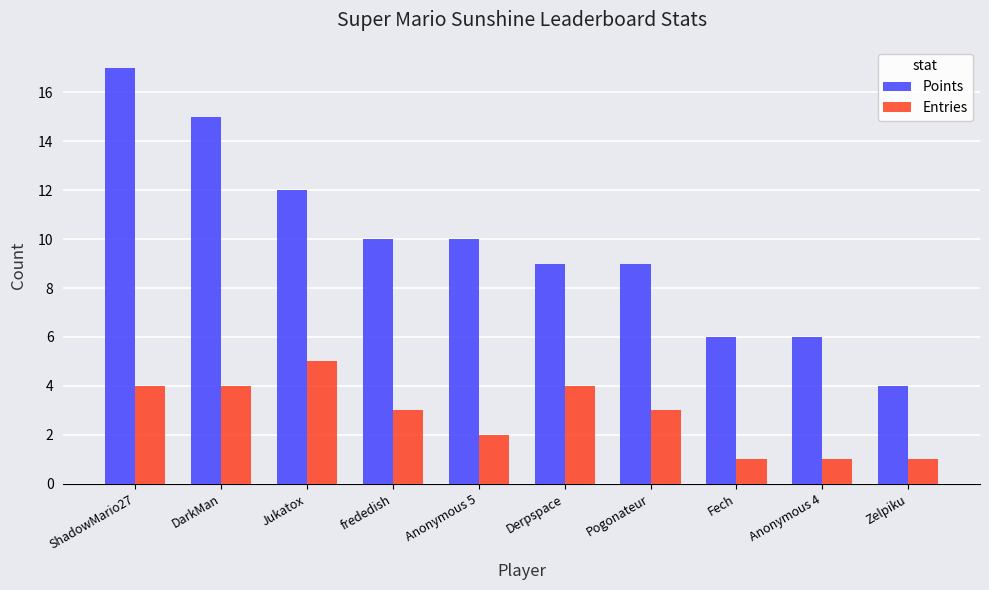

How many bars are there in total?

20